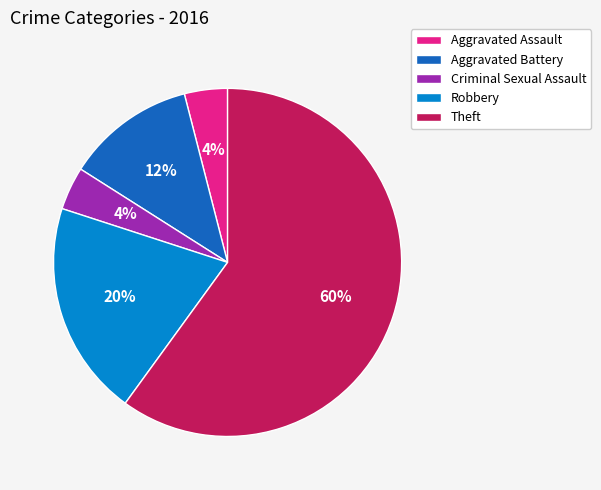

Does any single category account for the majority?

Yes